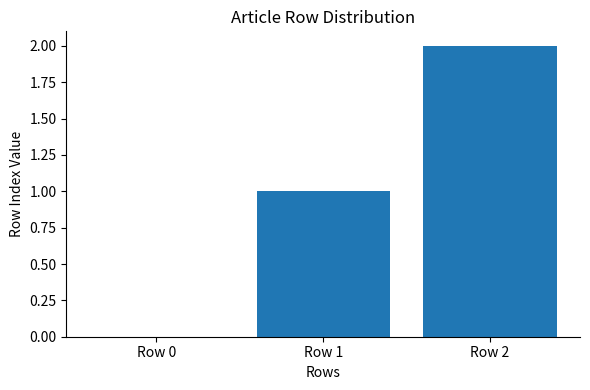

What is the change in value from Row 1 to Row 2?

+1